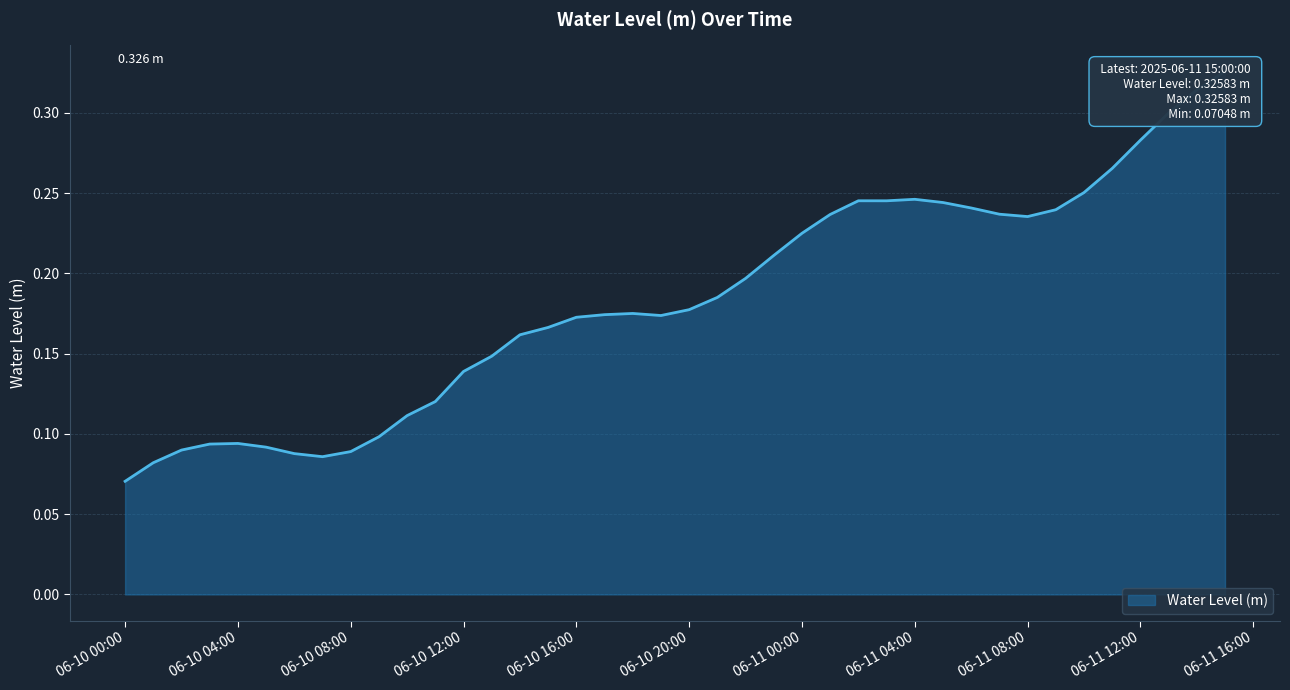

What is the change in value from 2025-06-10 04:00:00 to 2025-06-11 14:00:00?

+0.2